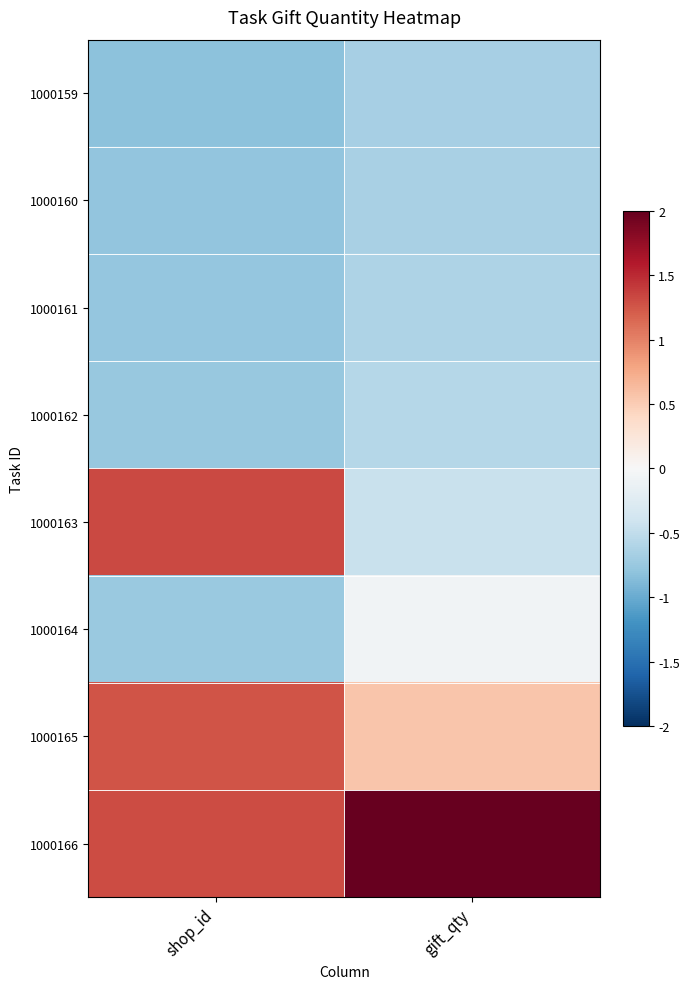

Rank the series by their maximum value, from lowest to highest.

1000159, 1000160, 1000161, 1000162, 1000164, 1000165, 1000163, 1000166